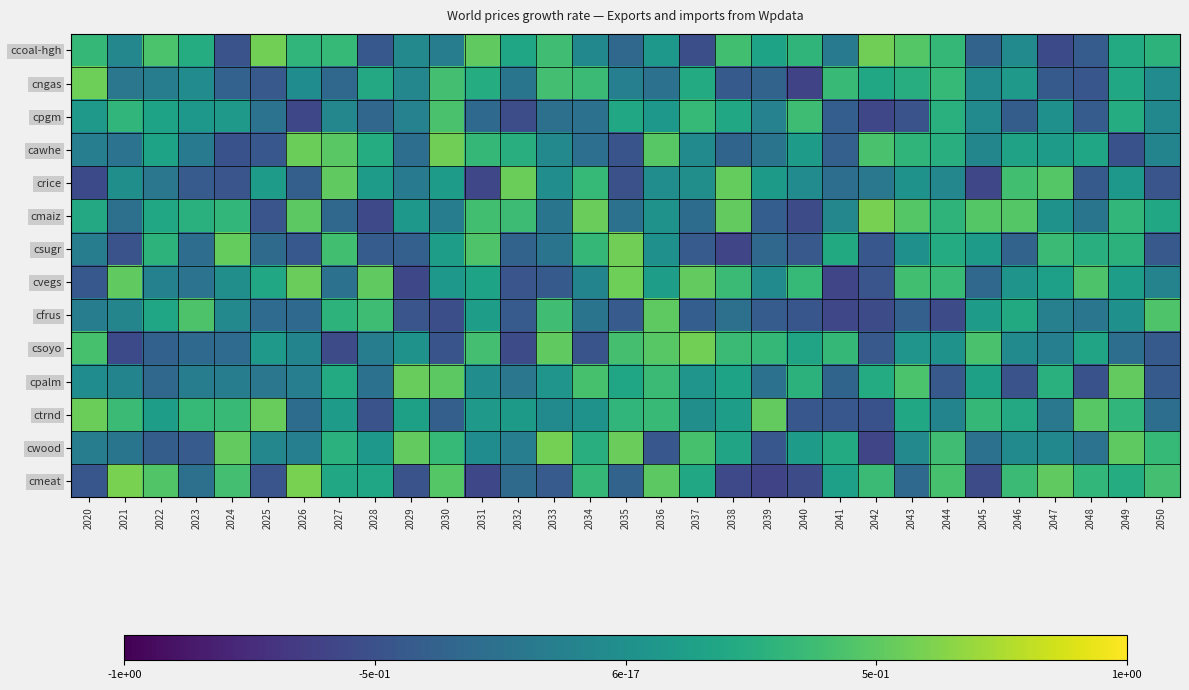

How many data points does each series have?

31